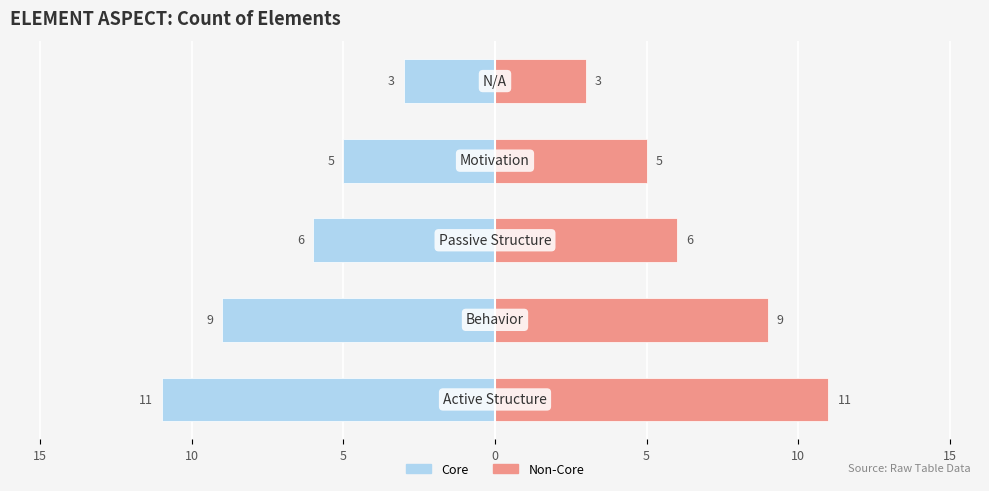

Which series has the largest total across all categories?

Non-Core